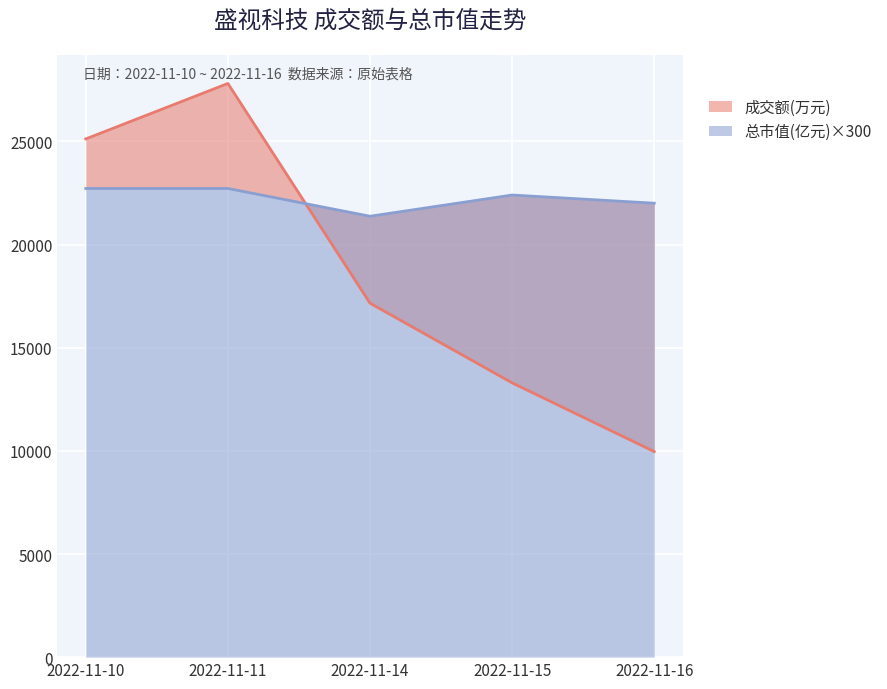

Read the 成交额(万元) value at 2022-11-10.

25124.0